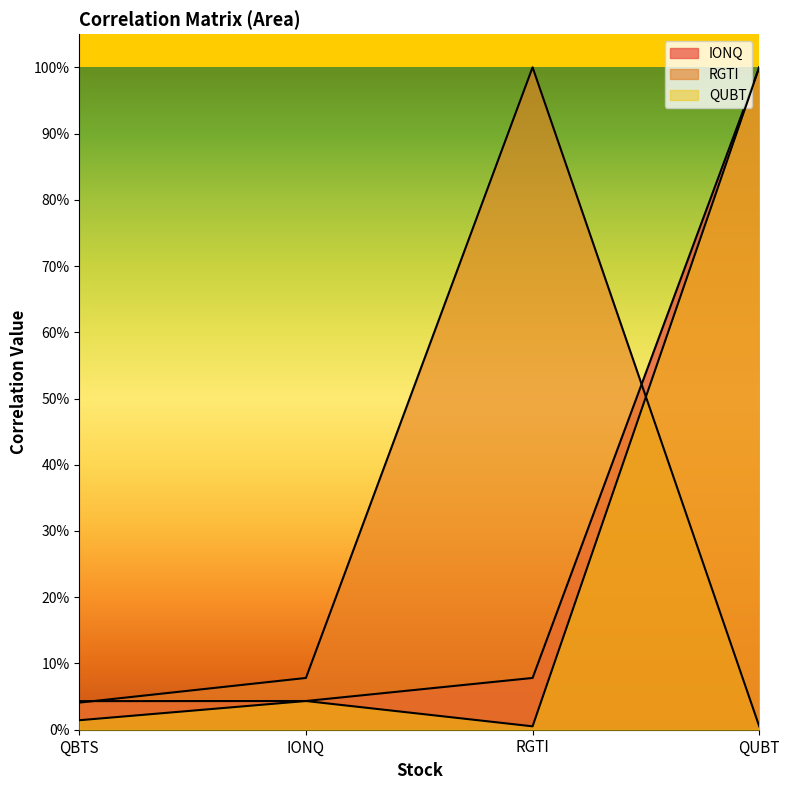

What is the label of the 2nd point from the right?

RGTI